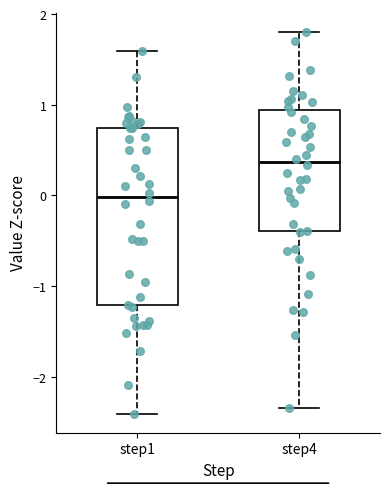

Reading left to right, transcribe this box plot: for each box, give where its median line is, the range the box spans, and where its two whiskers end, as read against the y-axis. The values are not printed on the chart, so give them approximately, as read against the axis.

step1: median 0.0, box -1.2 to 0.7, whiskers -2.4 to 1.6
step4: median 0.4, box -0.4 to 0.9, whiskers -2.3 to 1.8